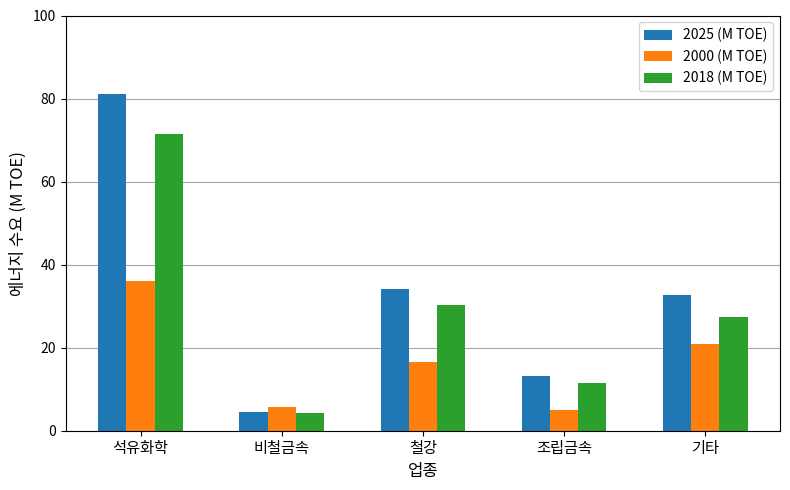

What is the sum of the 2025 (M TOE) values at 석유화학 and 기타?

113.7